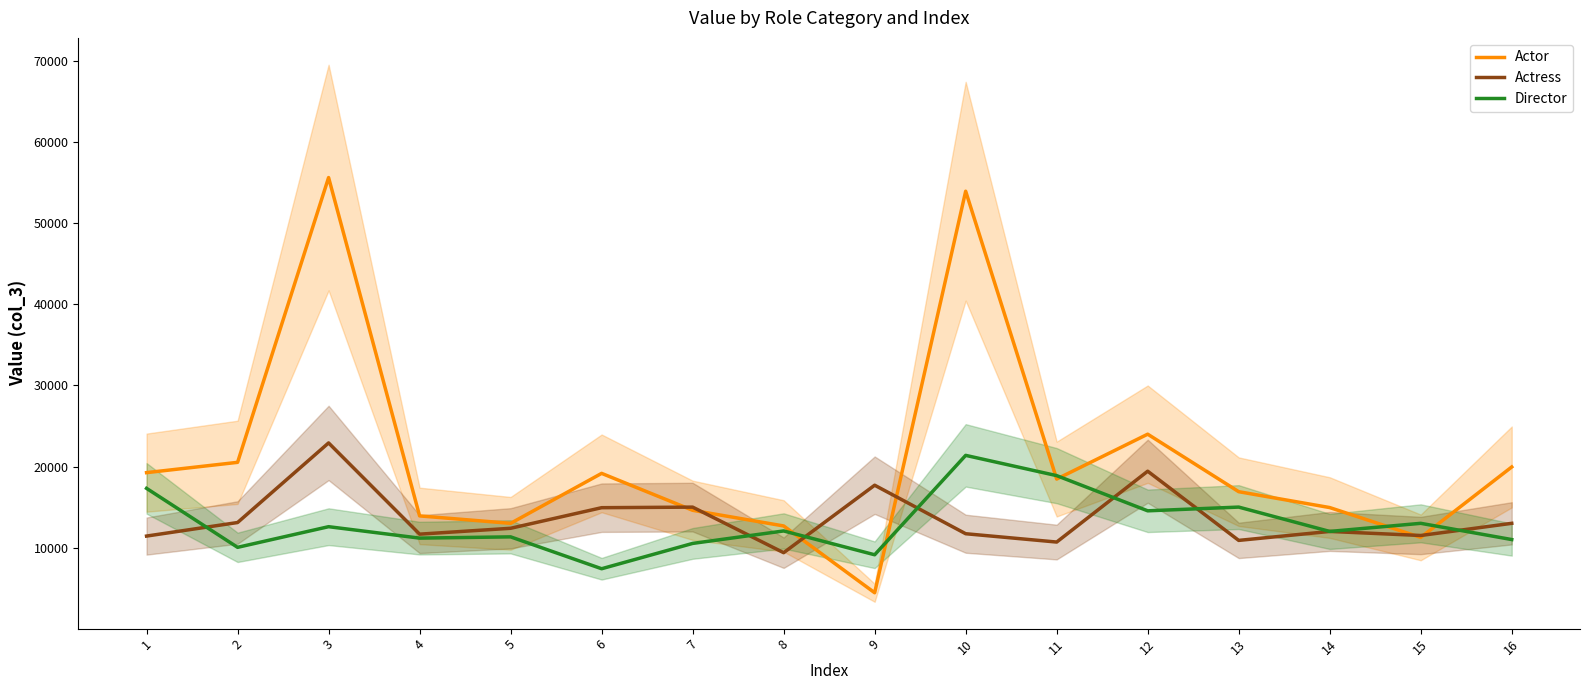

List the series in order of their peak value, lowest first.

Director, Actress, Actor